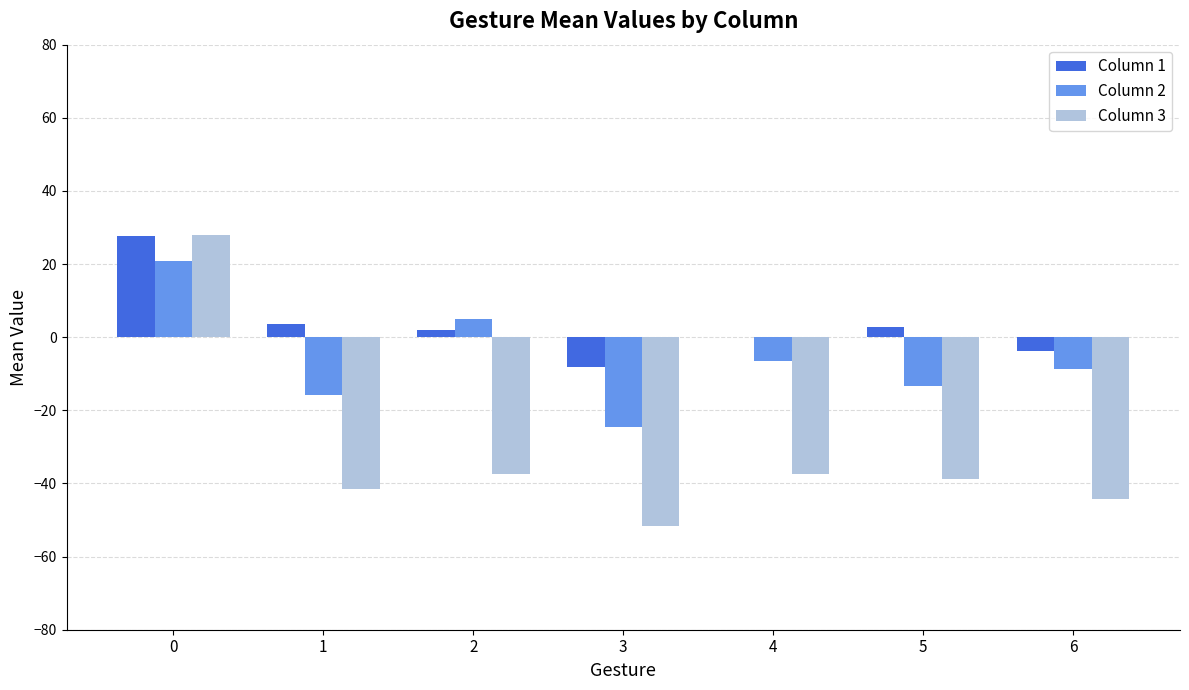

Is it true that Column 3 equals -51.7 at 3?

True